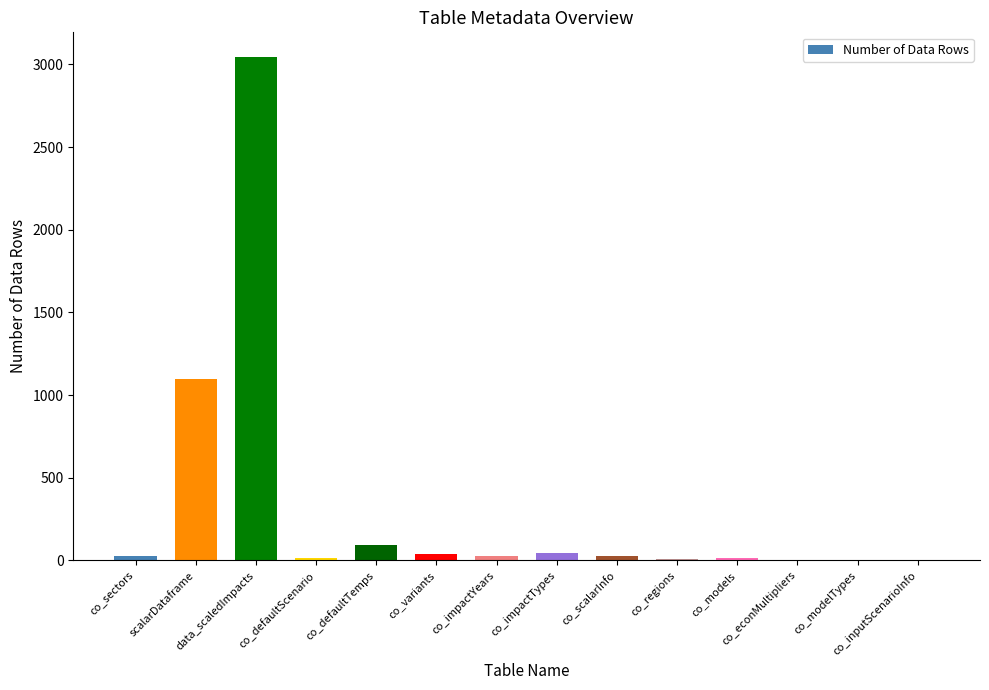

What is the sum of all values?

4437